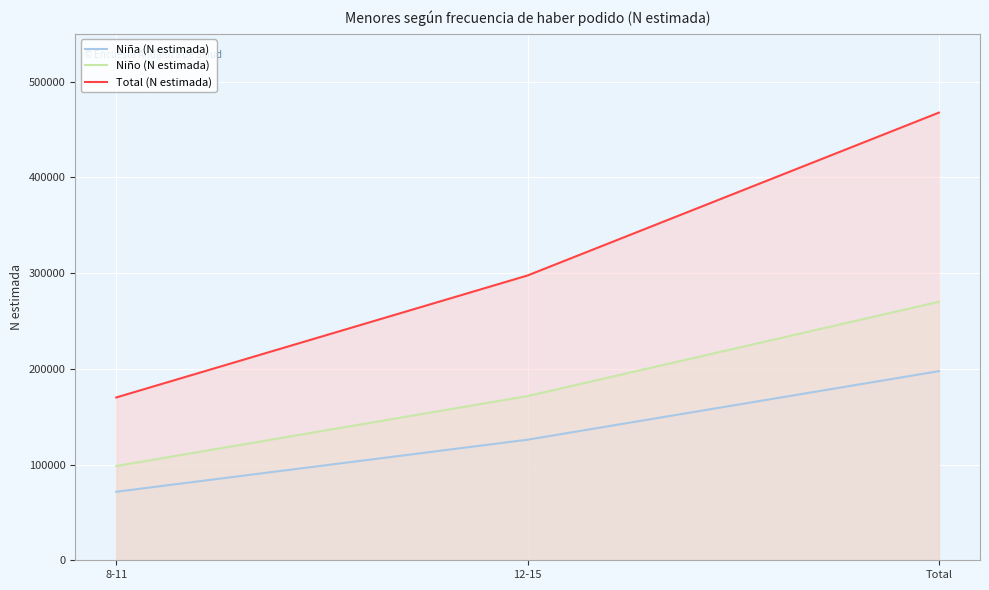

Which series has the largest range (max minus min)?

Total (N estimada)